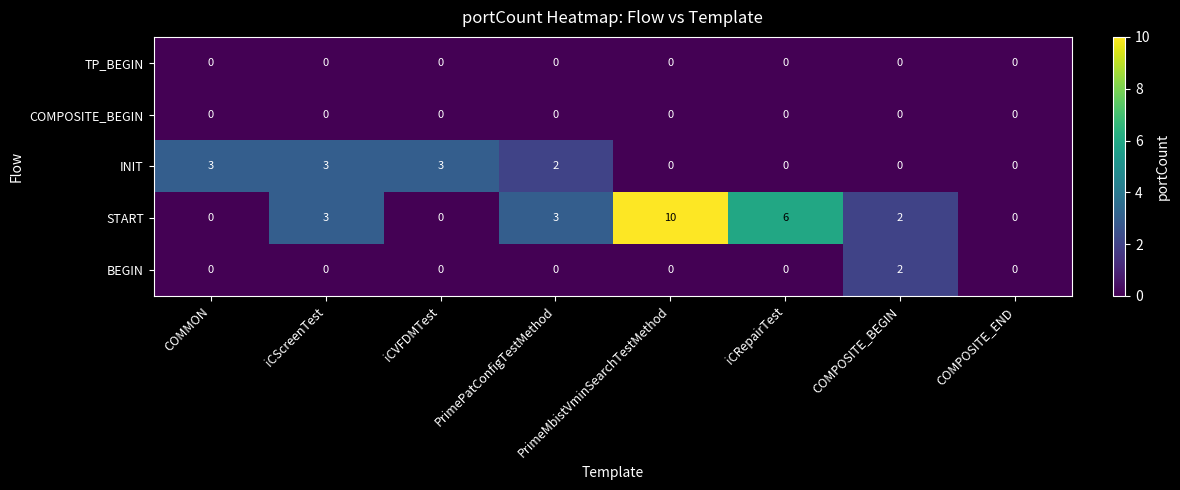

True or false: START has a value of 6 at iCRepairTest.

True